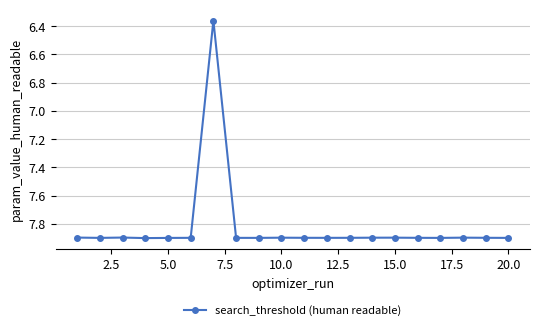

Is this an area chart (filled region under the line)?

No